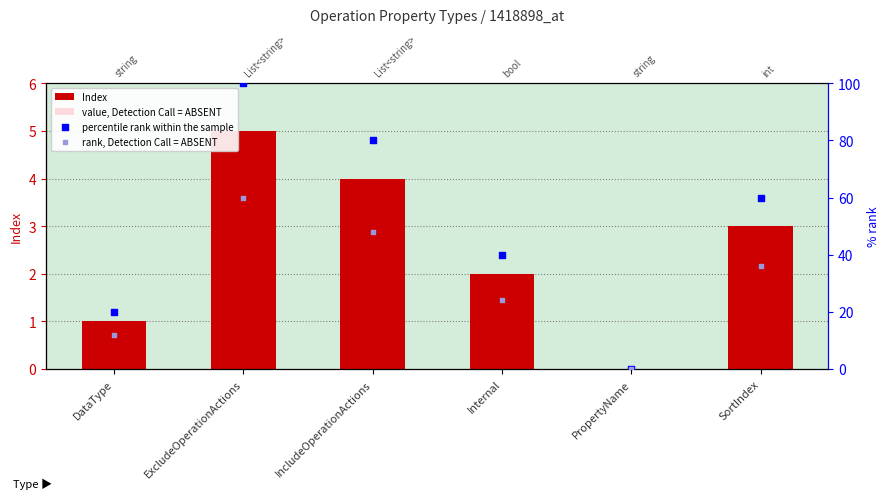

What is the total value across all series at DataType?

33.5